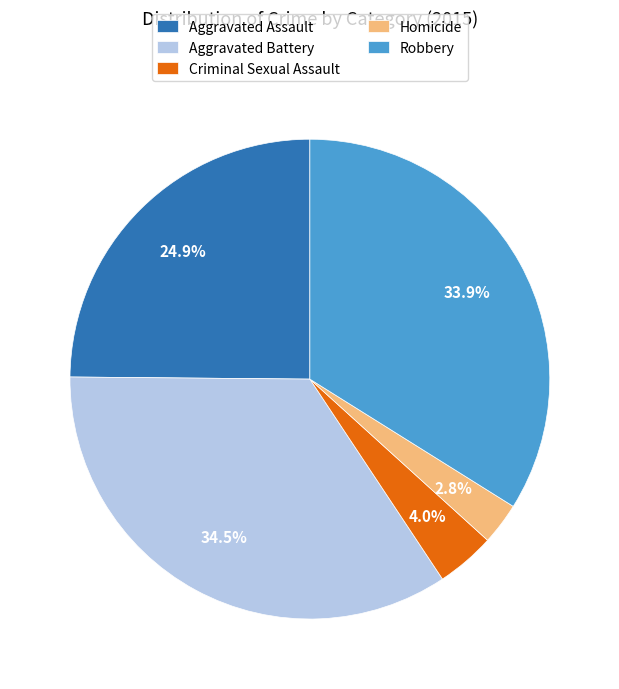

Which category has the biggest portion of the pie?

Aggravated Battery